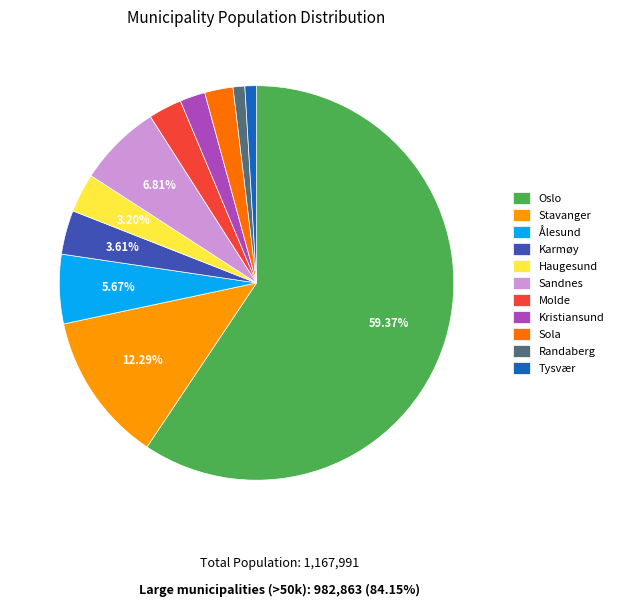

Between Randaberg and Haugesund, which is larger?

Haugesund